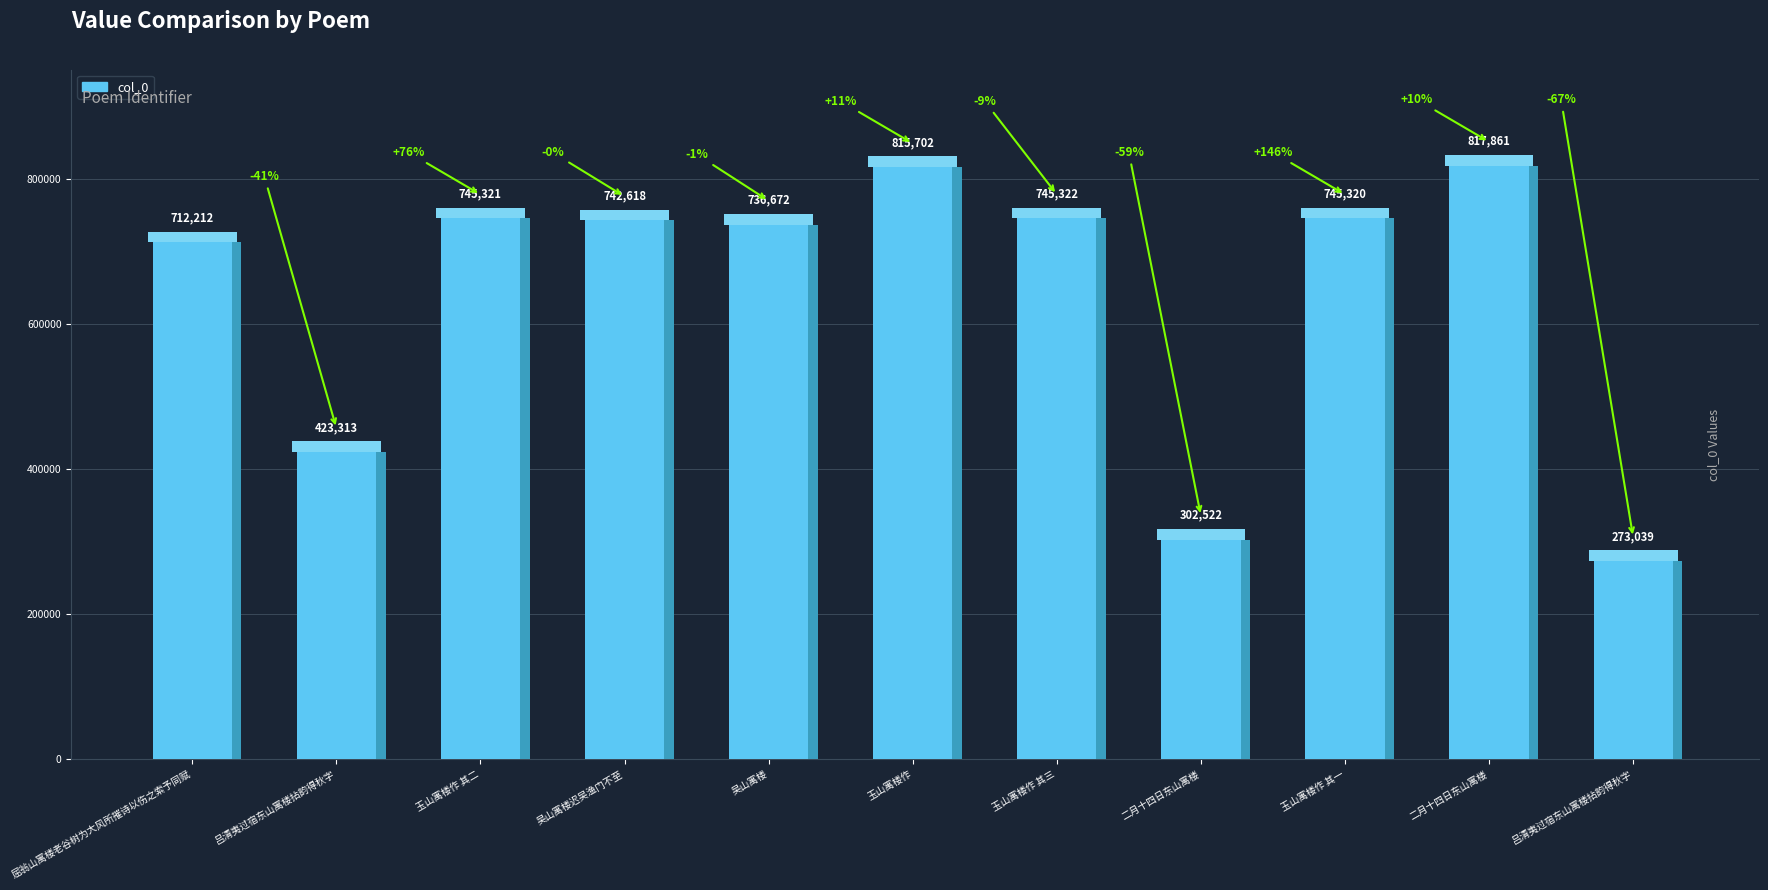

At which label is the value closest to 545450?

吕清夷过宿东山寓楼拈韵得秋字